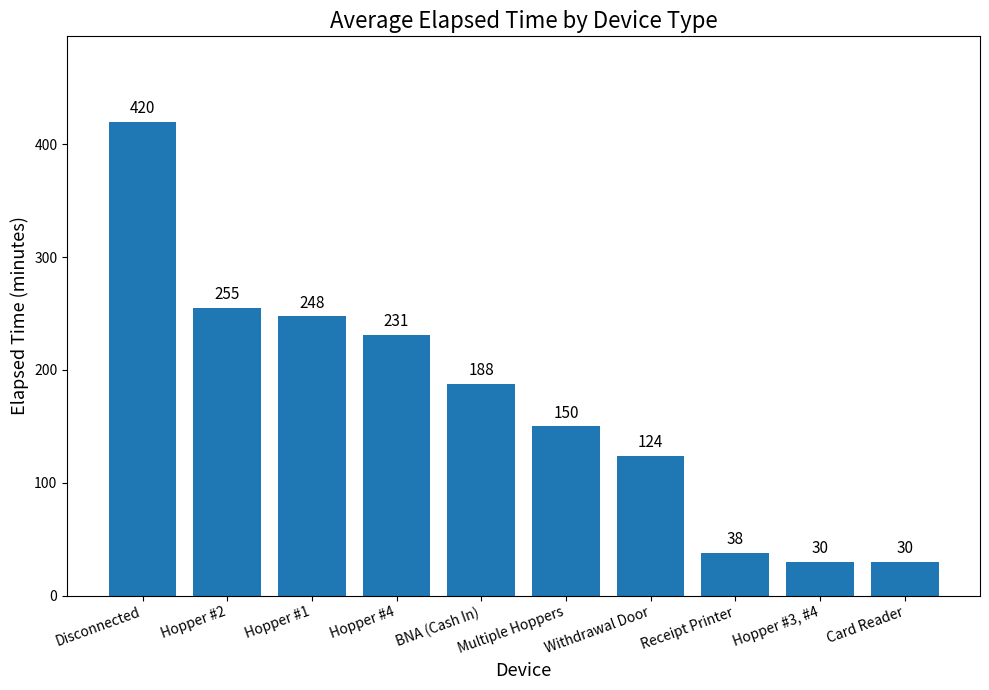

How many bars are there in total?

10